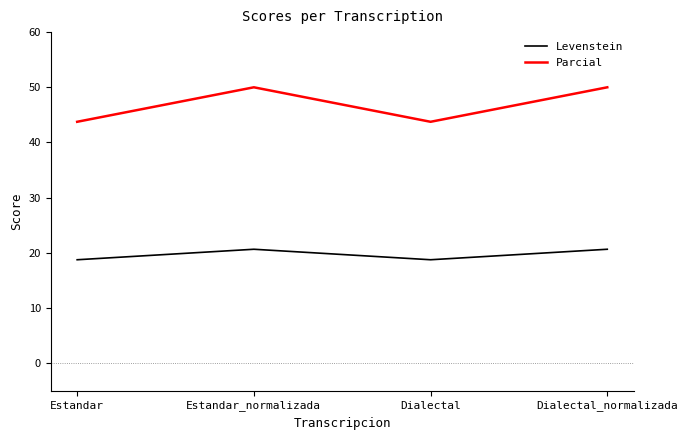

Reading left to right, list all the values displayed in this chart.

Levenstein: Estandar=18.8	Estandar_normalizada=20.7	Dialectal=18.8	Dialectal_normalizada=20.7
Parcial: Estandar=43.8	Estandar_normalizada=50.0	Dialectal=43.8	Dialectal_normalizada=50.0